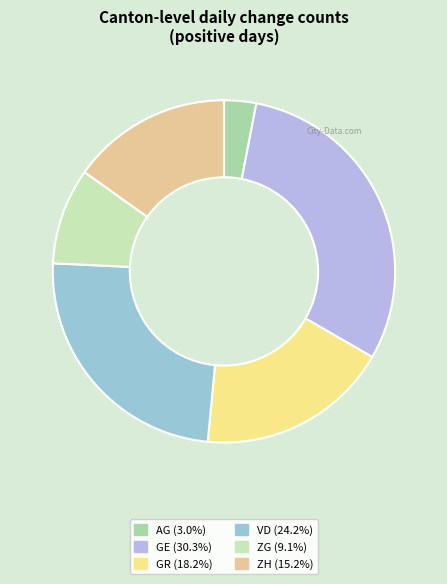

Count the number of slices in the pie.

6